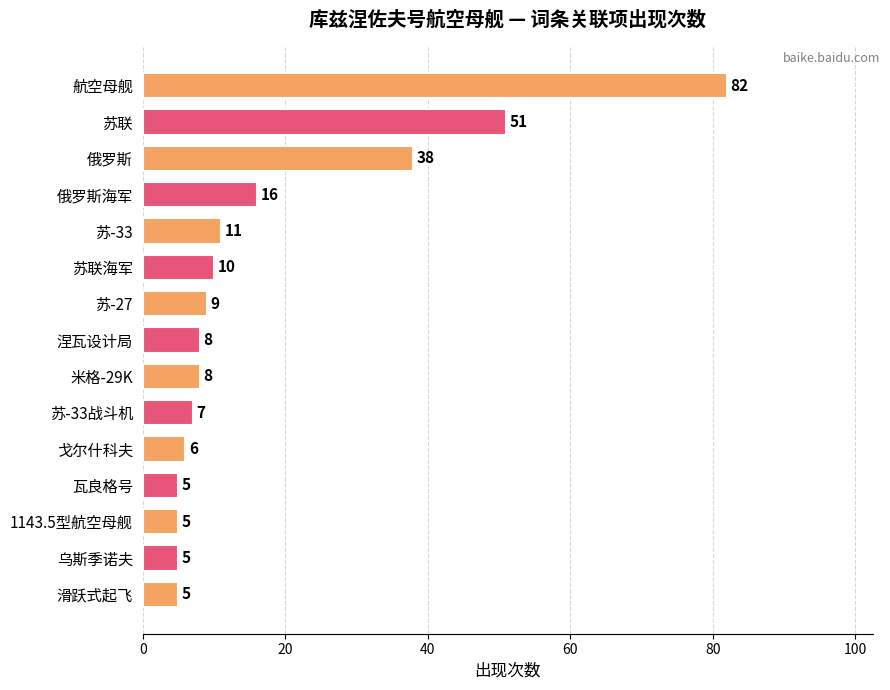

What is the approximate value at 涅瓦设计局, to the nearest 10?

10